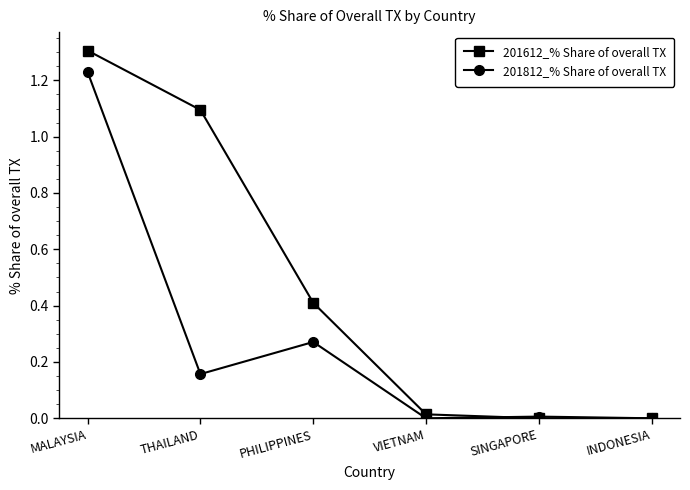

What value does the 201612_% Share of overall TX series have at MALAYSIA?

1.3